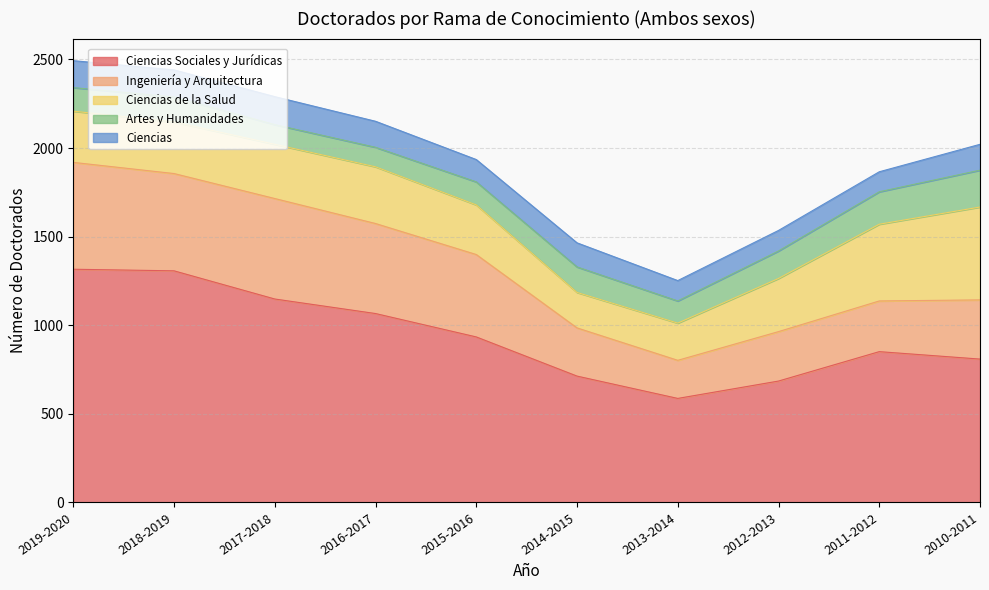

Does the chart display data point markers on the line(s)?

No